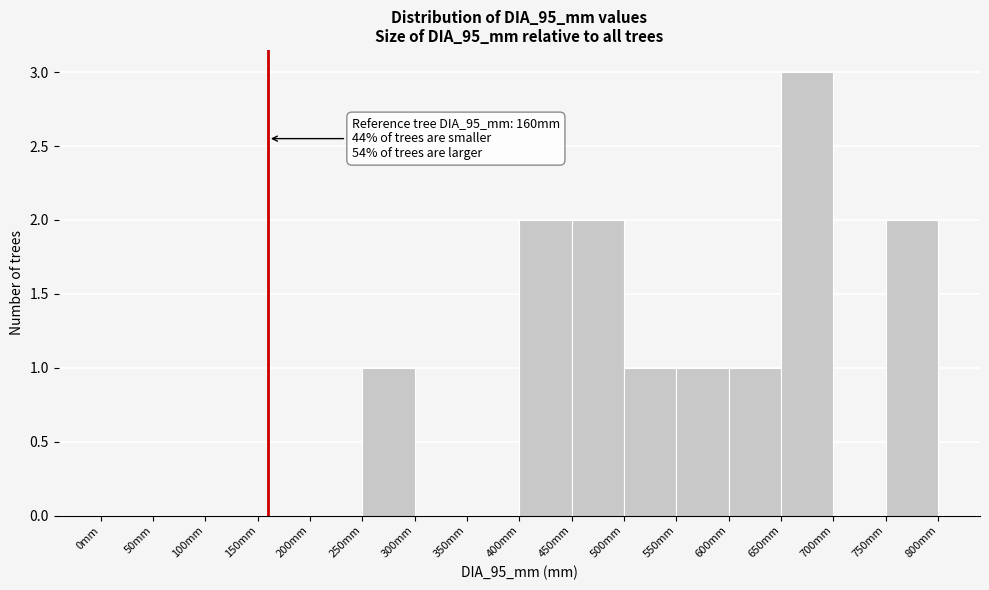

Over which range of the x-axis is the bar tallest?

650 to 700